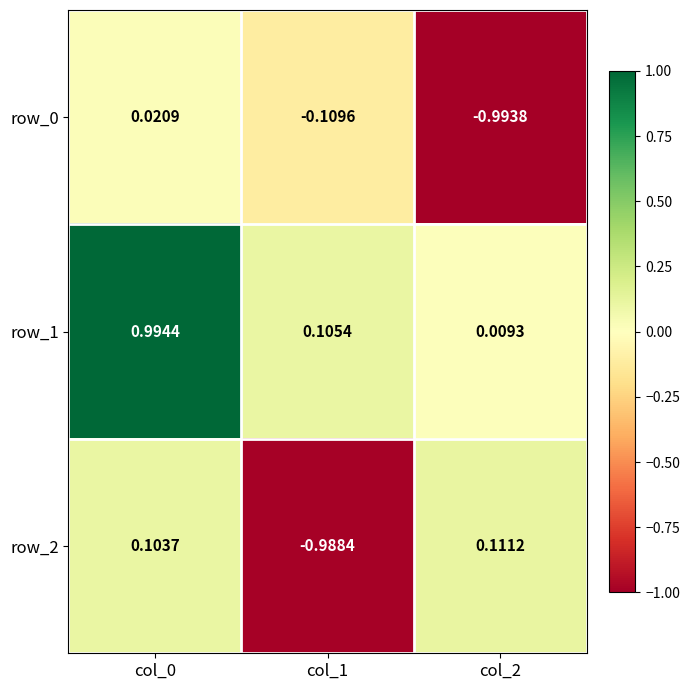

Is the value of row_2 at col_1 greater than the value of row_0 at col_1?

No